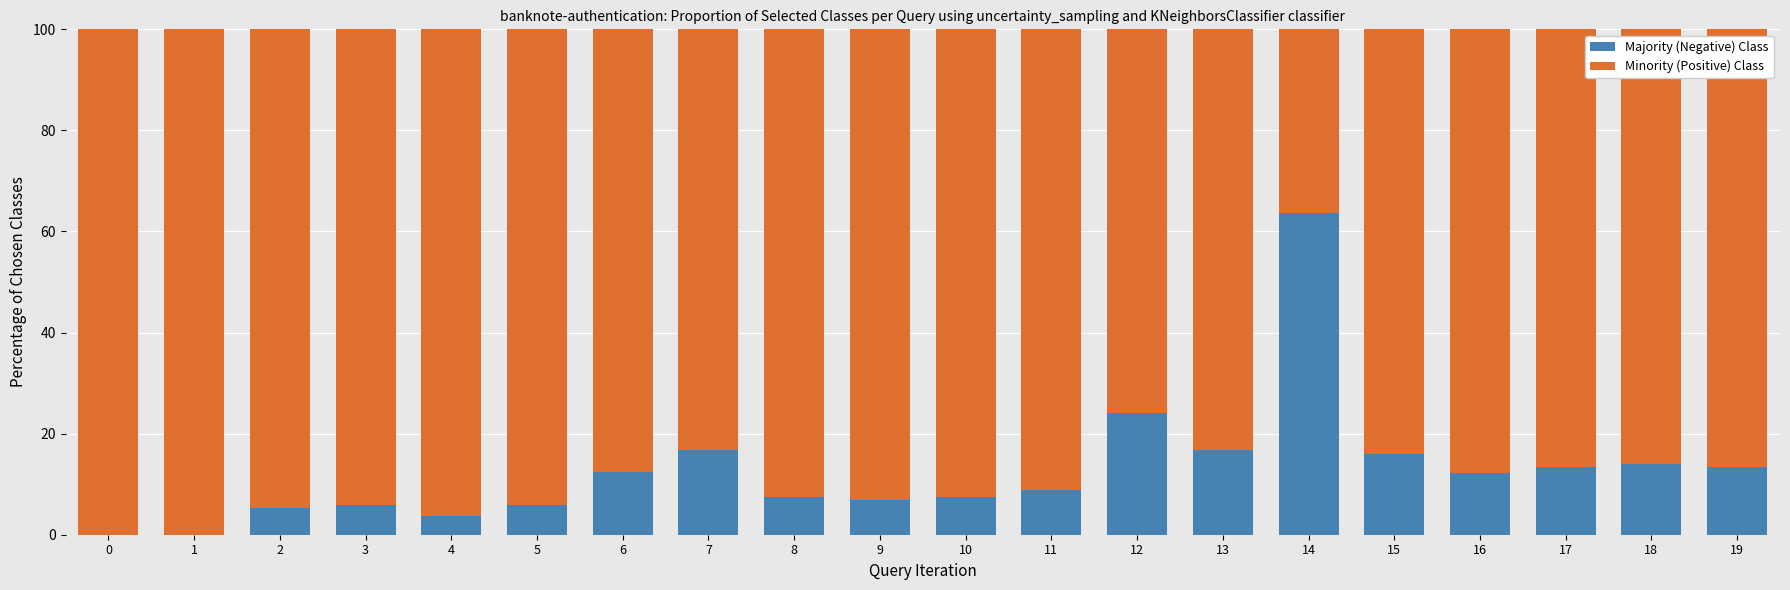

What is the total value across all series at 12?

100.0